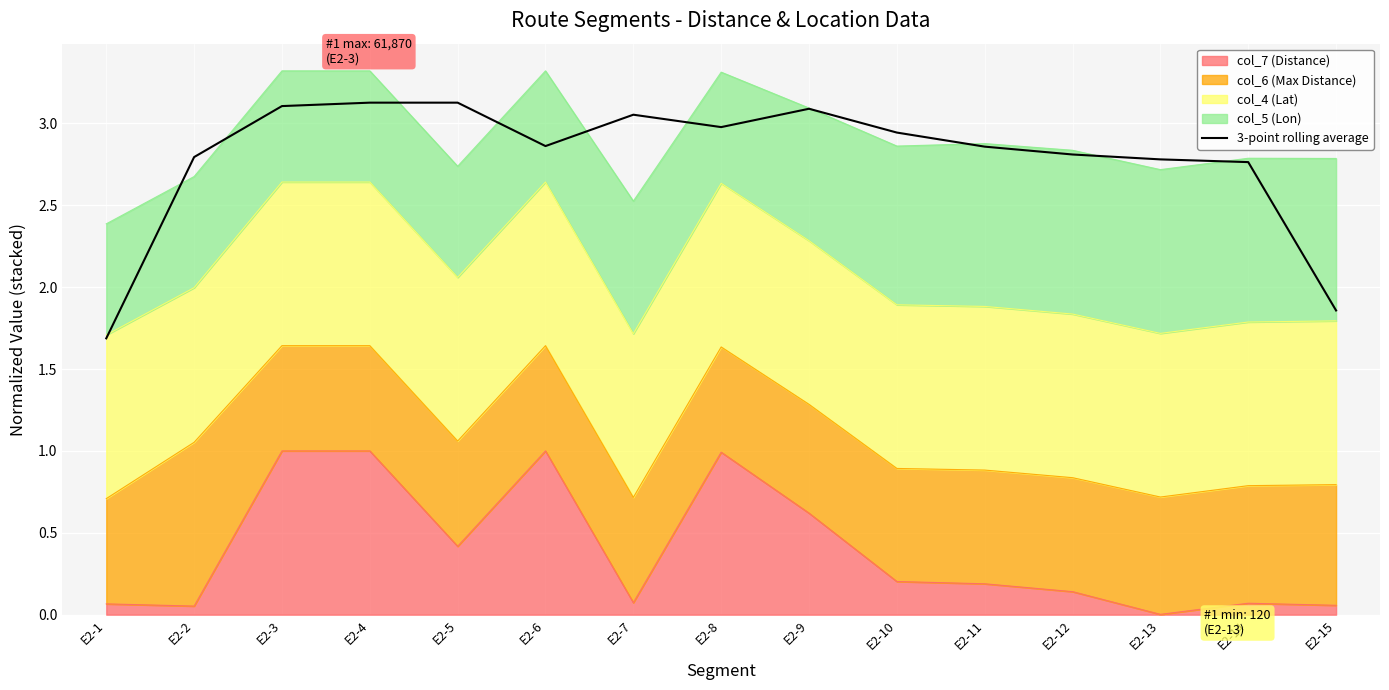

Where is the data nearest to the value 2?

E2-15